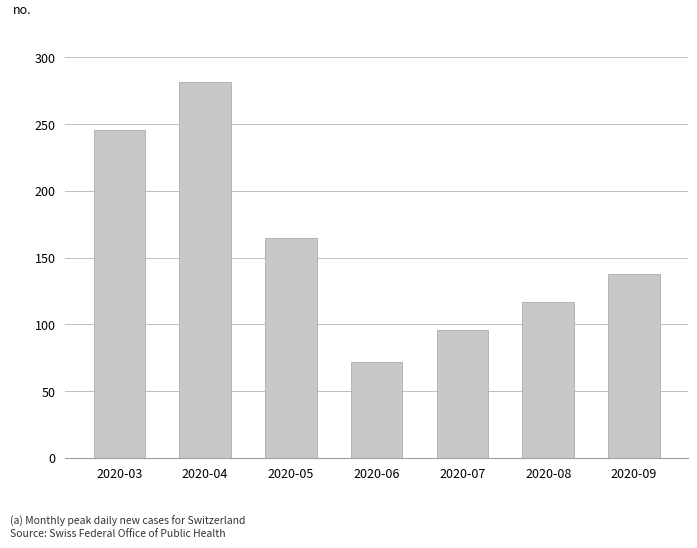

What is the value of the 2nd bar from the left?

282